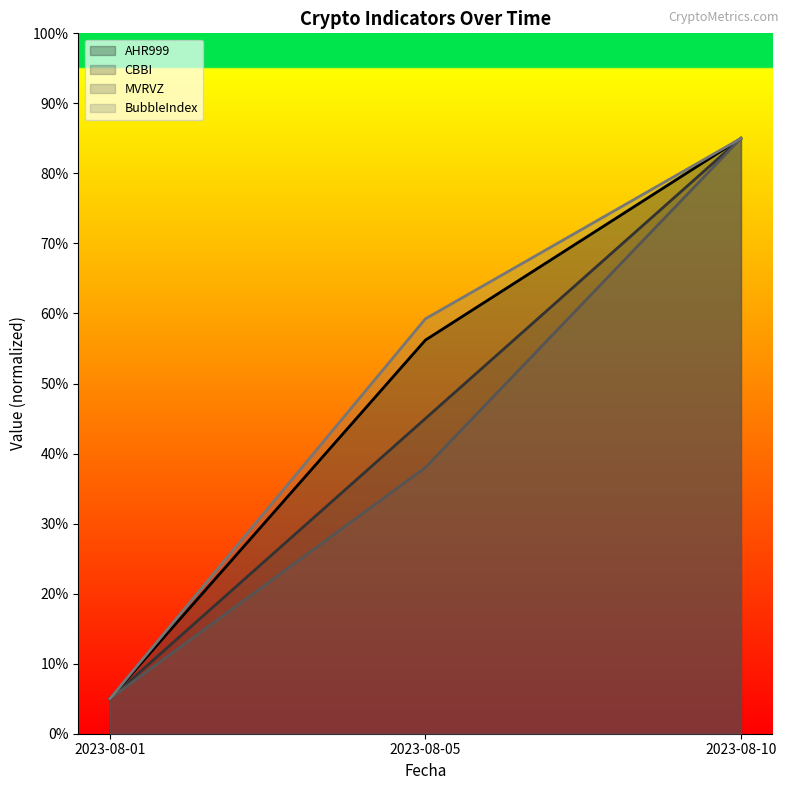

List the series in order of their peak value, lowest first.

AHR999, CBBI, MVRVZ, BubbleIndex